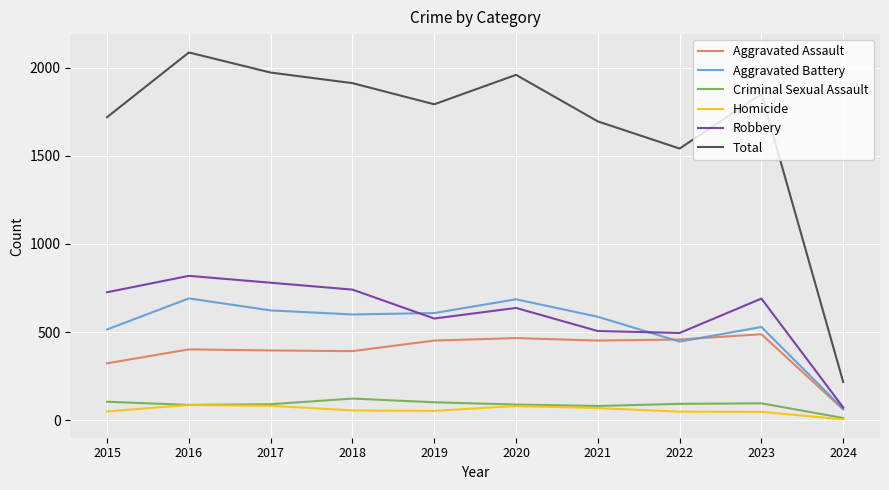

True or false: Robbery and Total intersect in this chart.

False